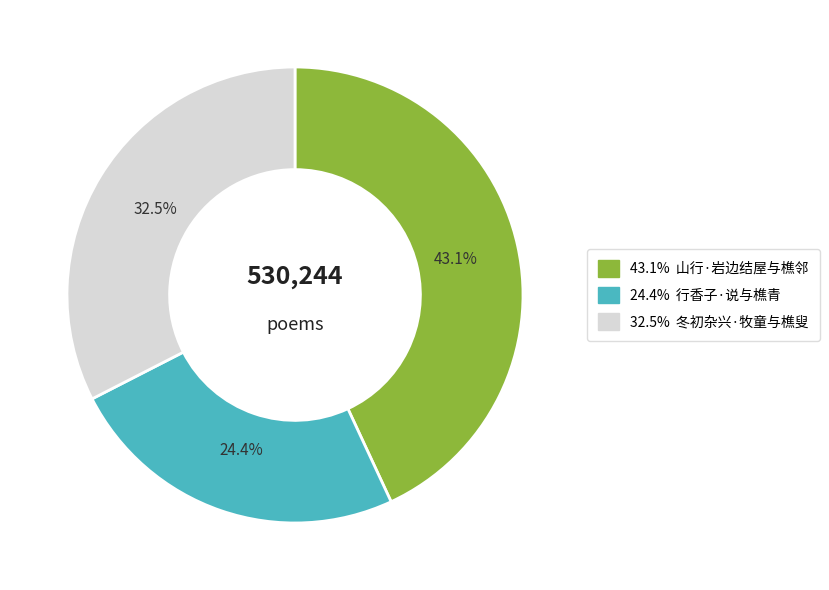

Is there any slice that represents more than half of the pie?

No